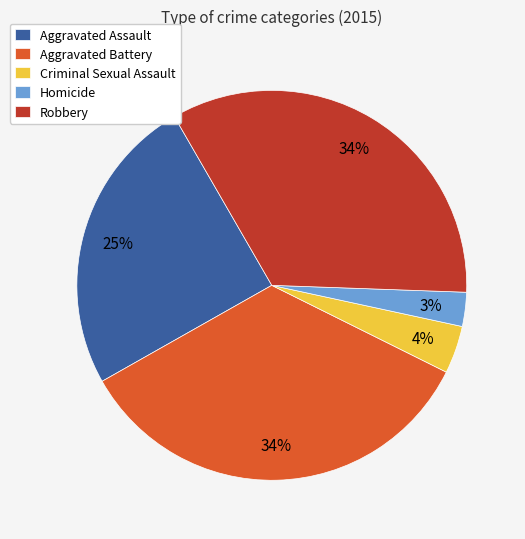

What percentage is the Criminal Sexual Assault slice, to the nearest percent?

4%